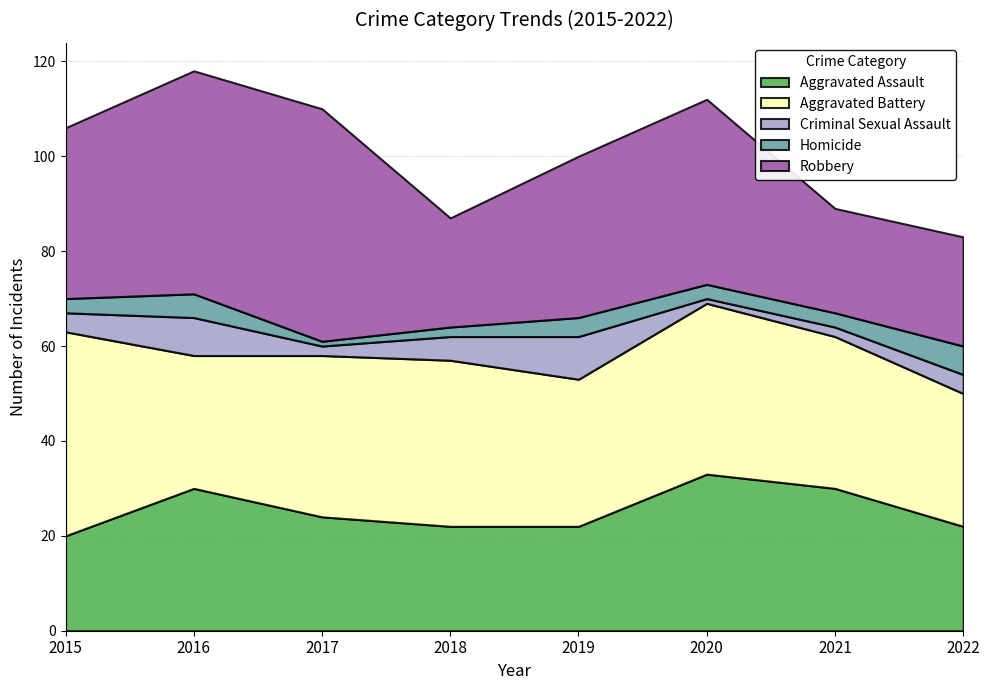

What is the value of the Aggravated Battery point at the 3rd from the left?

34